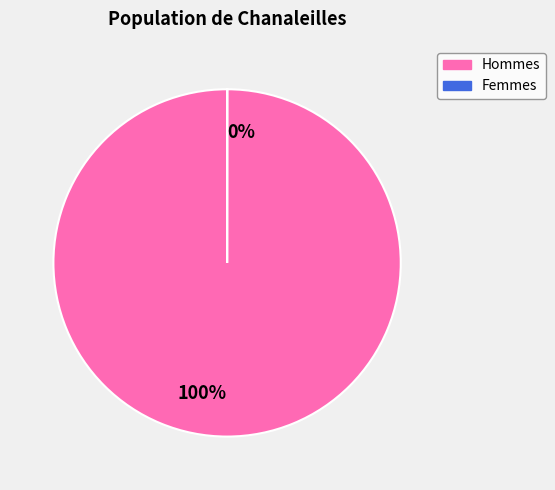

To the nearest percent, what is the average slice percentage?

50%